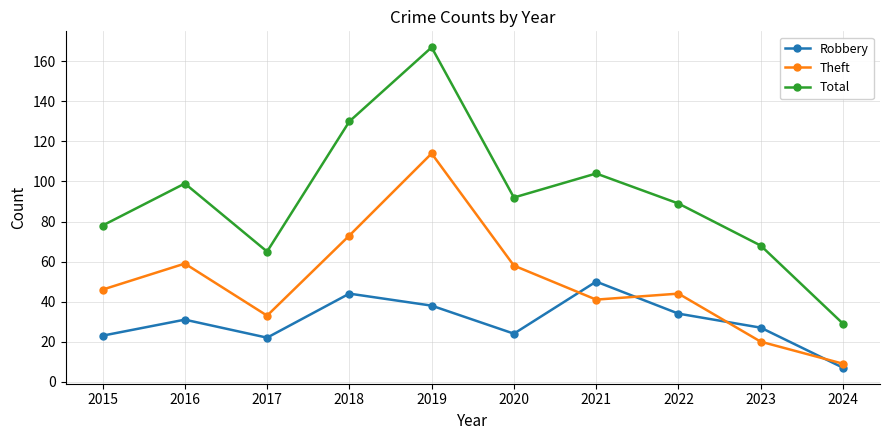

How many distinct data groups are displayed?

3